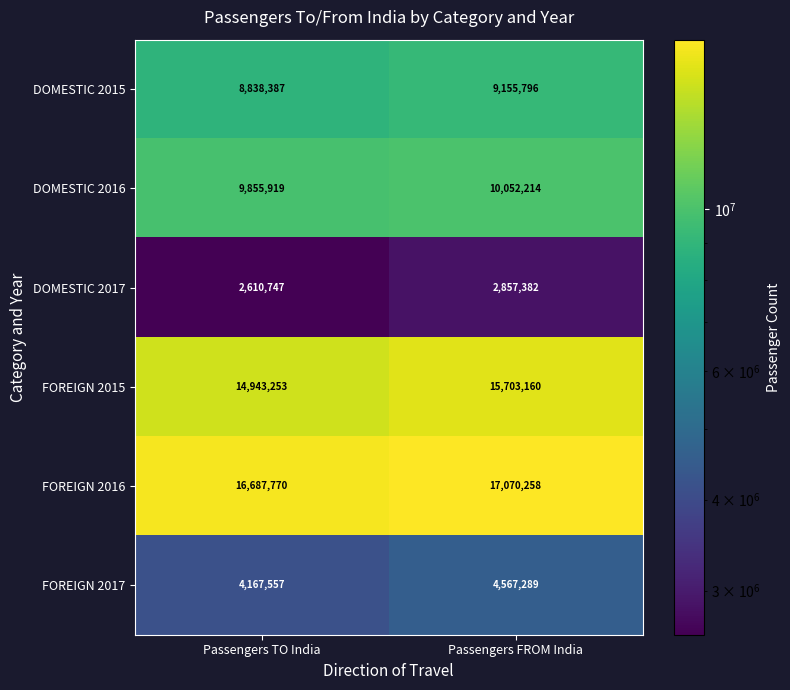

What is the difference between the highest and lowest values at Passengers TO India?

14077023